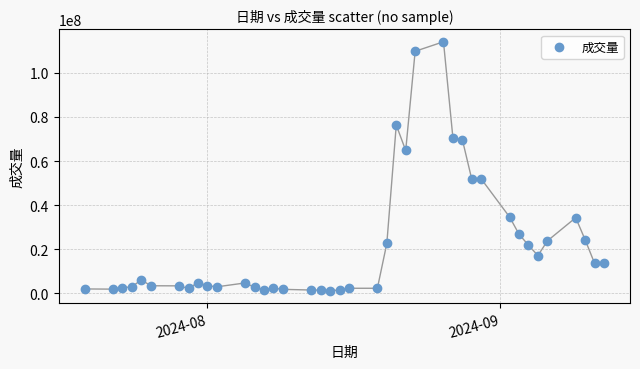

What is the range of Y values (max minus min)?

112681800